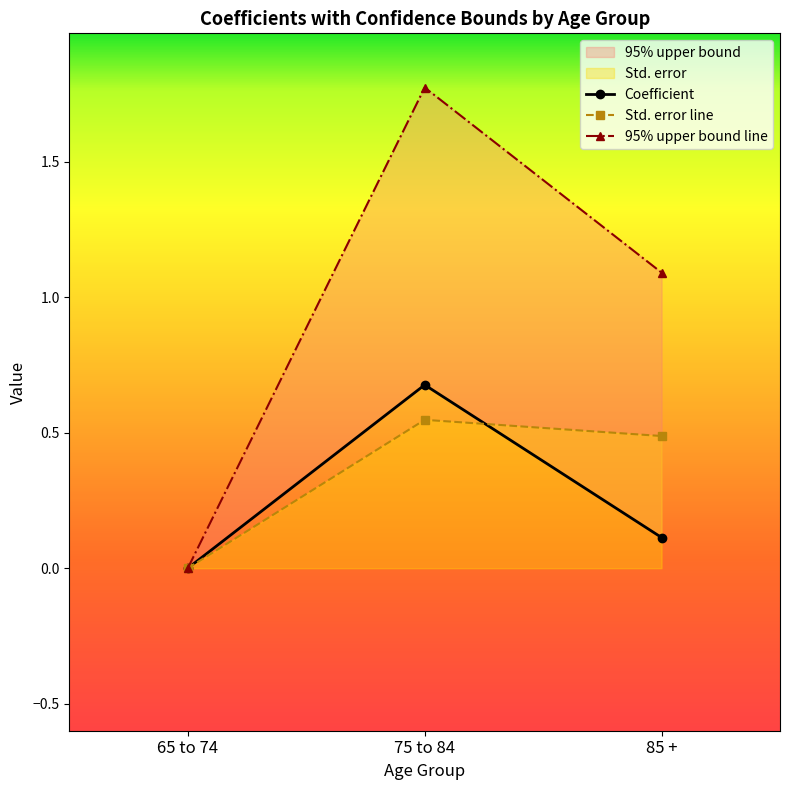

What is the sum of all 95% upper bound values?

2.9